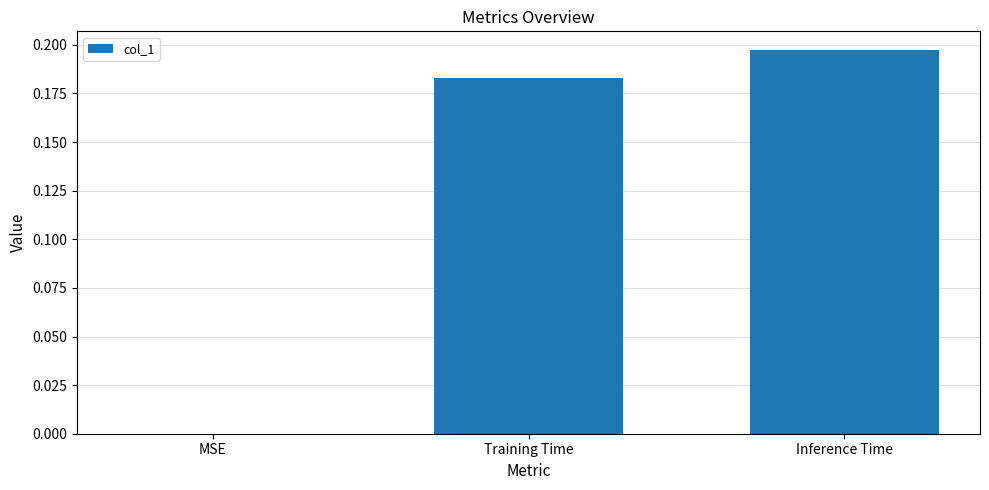

The chart shows a value of 0.1 at Training Time. True or false?

False